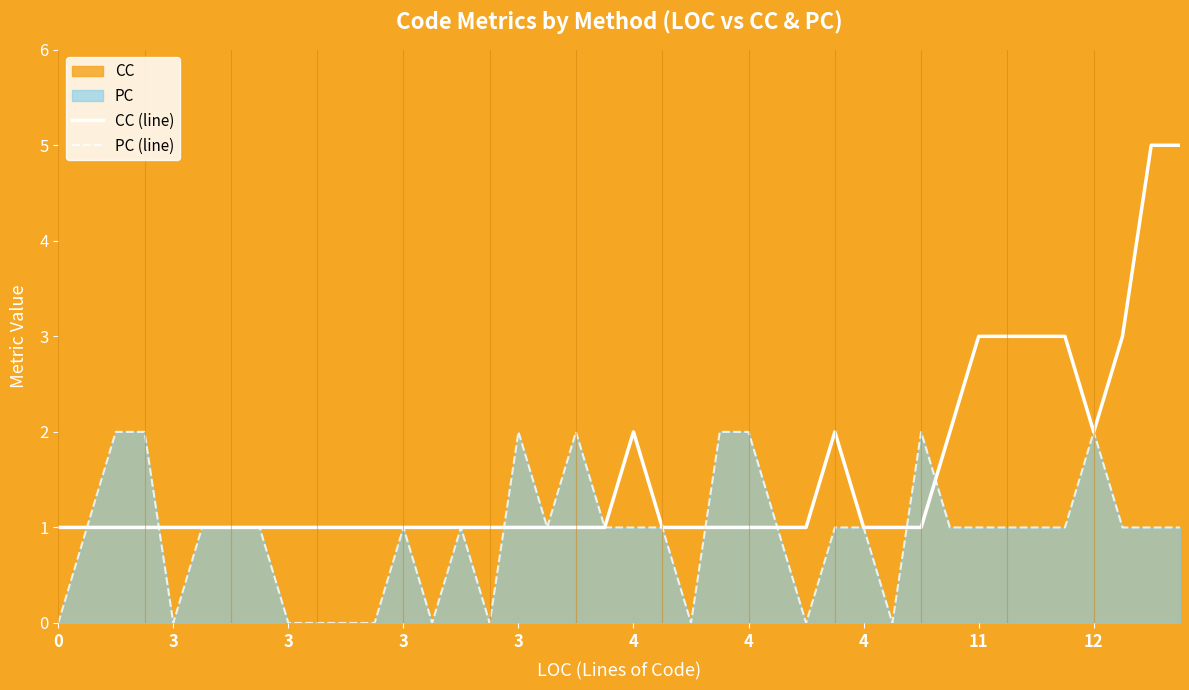

In CC (line), how many points are higher than both neighbors (excluding endpoints)?

2